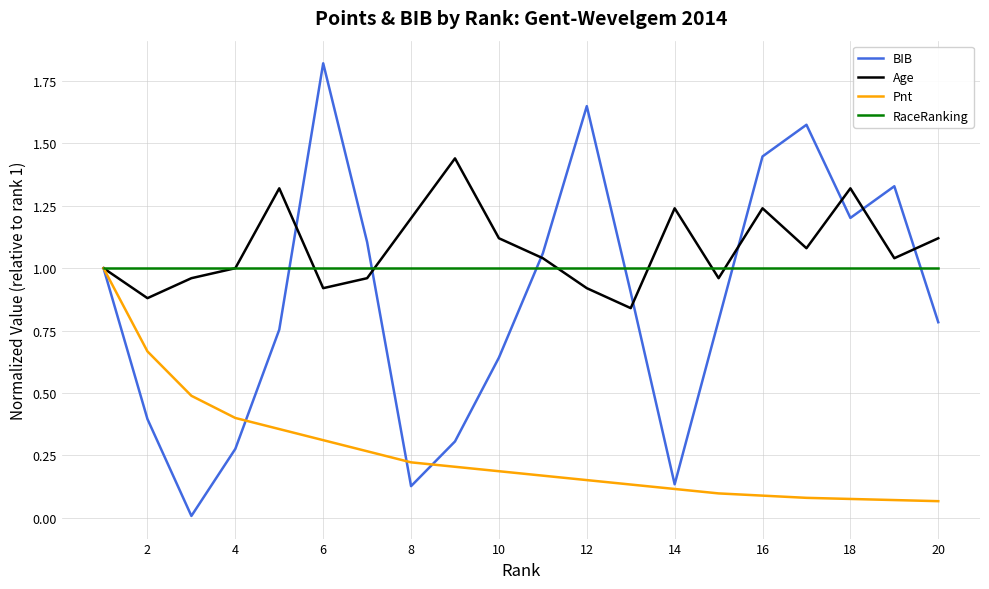

Which series has the largest total across all categories?

Age